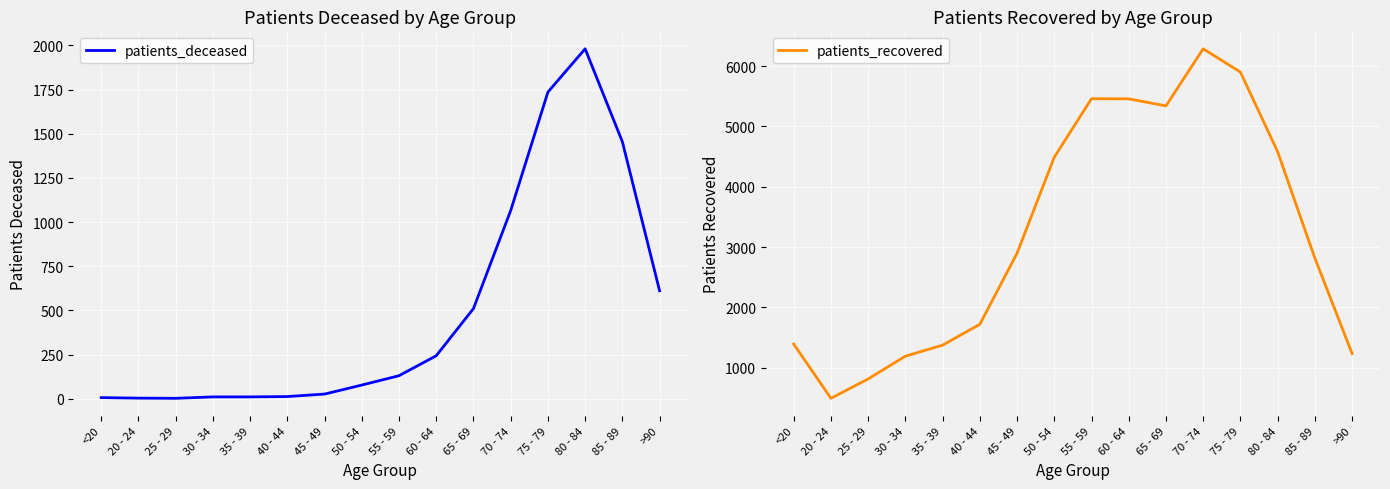

True or false: patients_recovered and patients_deceased intersect in this chart.

False